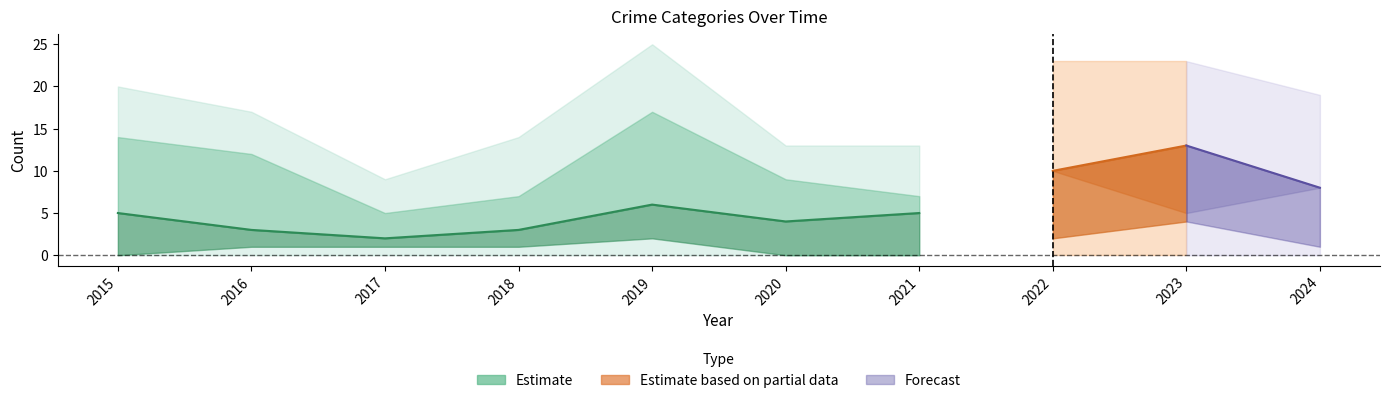

Where is the first local minimum for Robbery?

2017